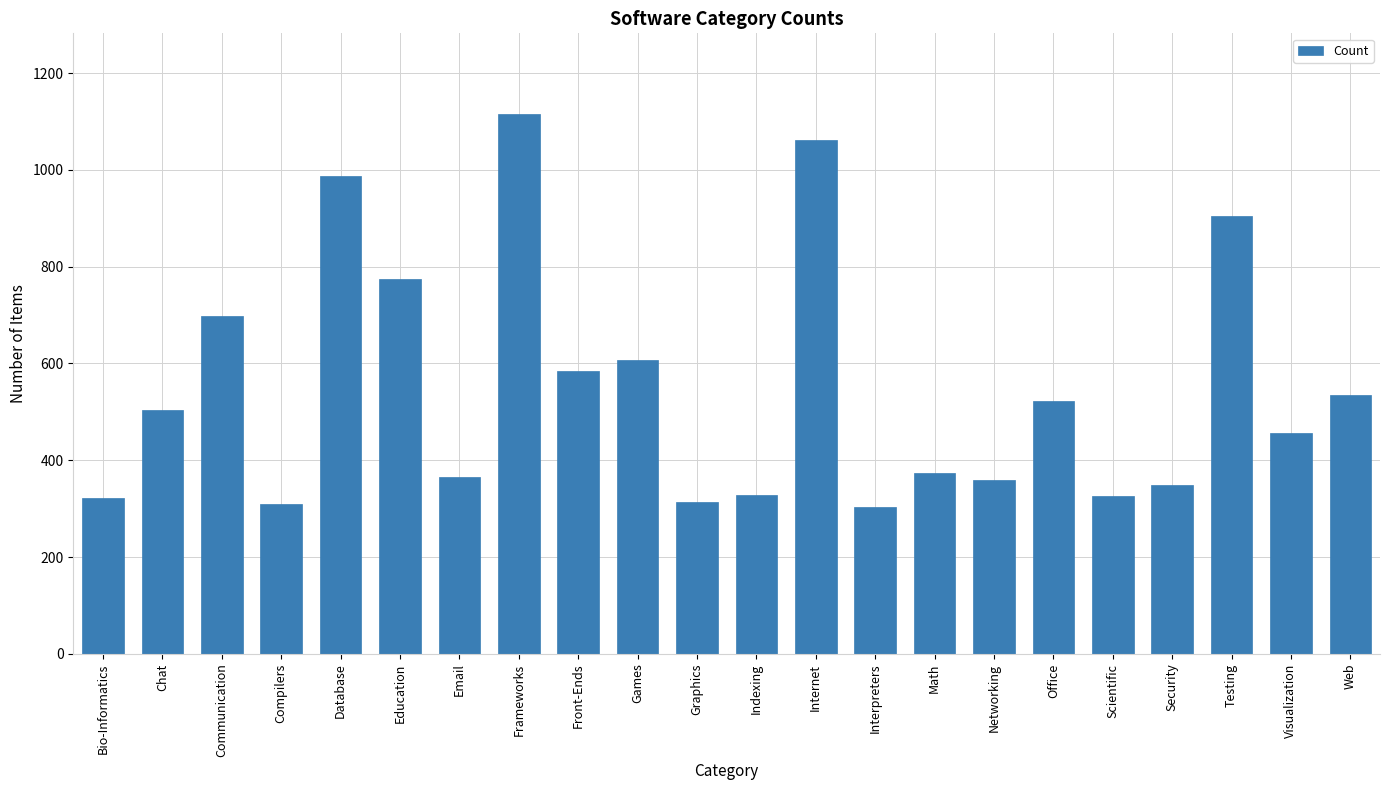

Is it true that the value at Frameworks is 1115?

True